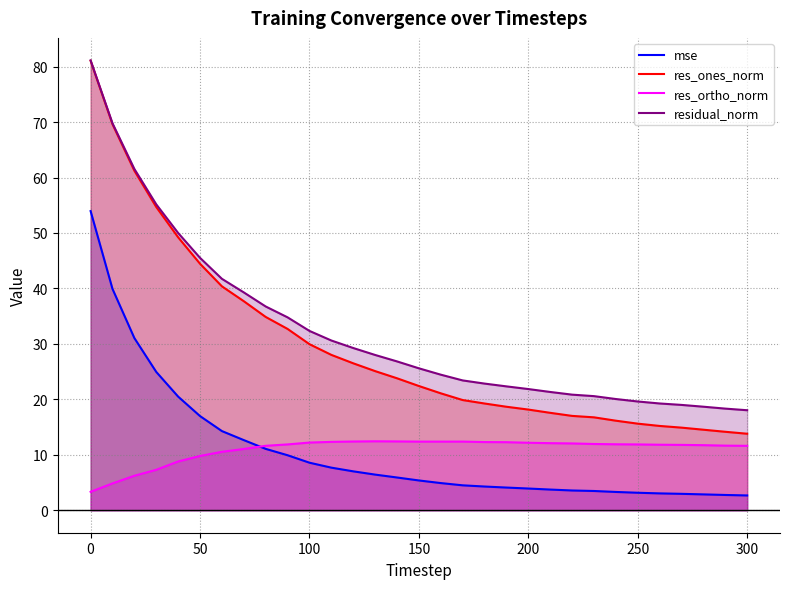

What is the lowest value of the res_ones_norm series?

13.8